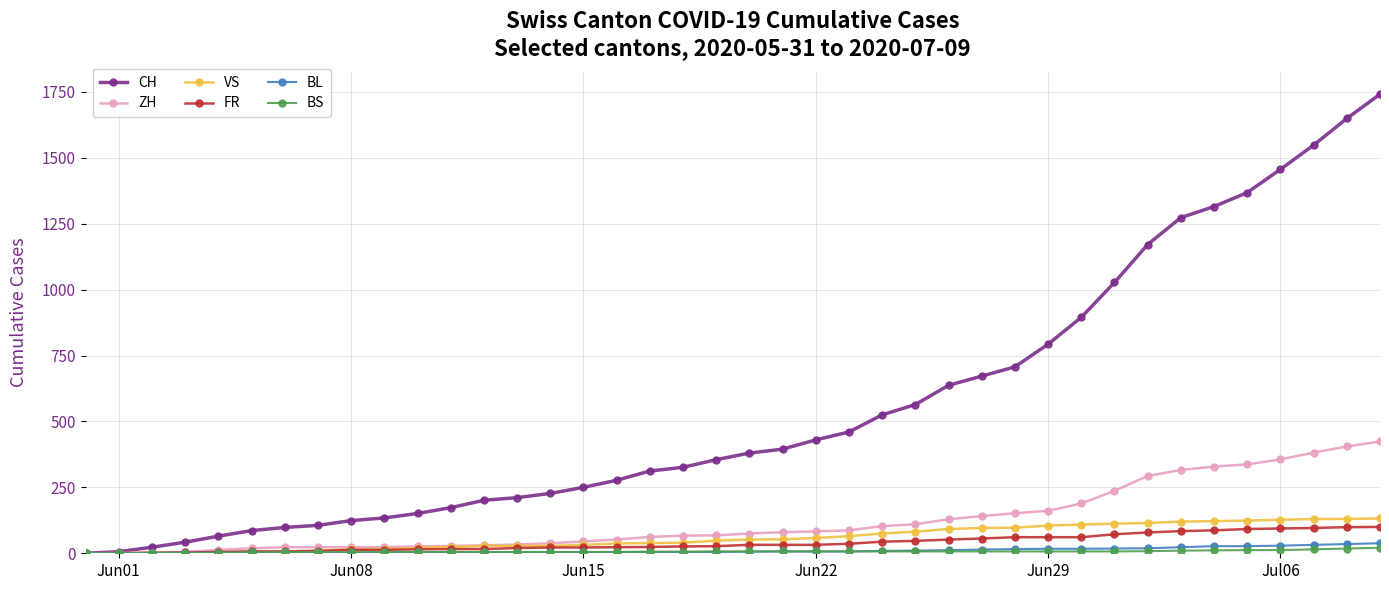

Which series has the widest spread of values?

CH